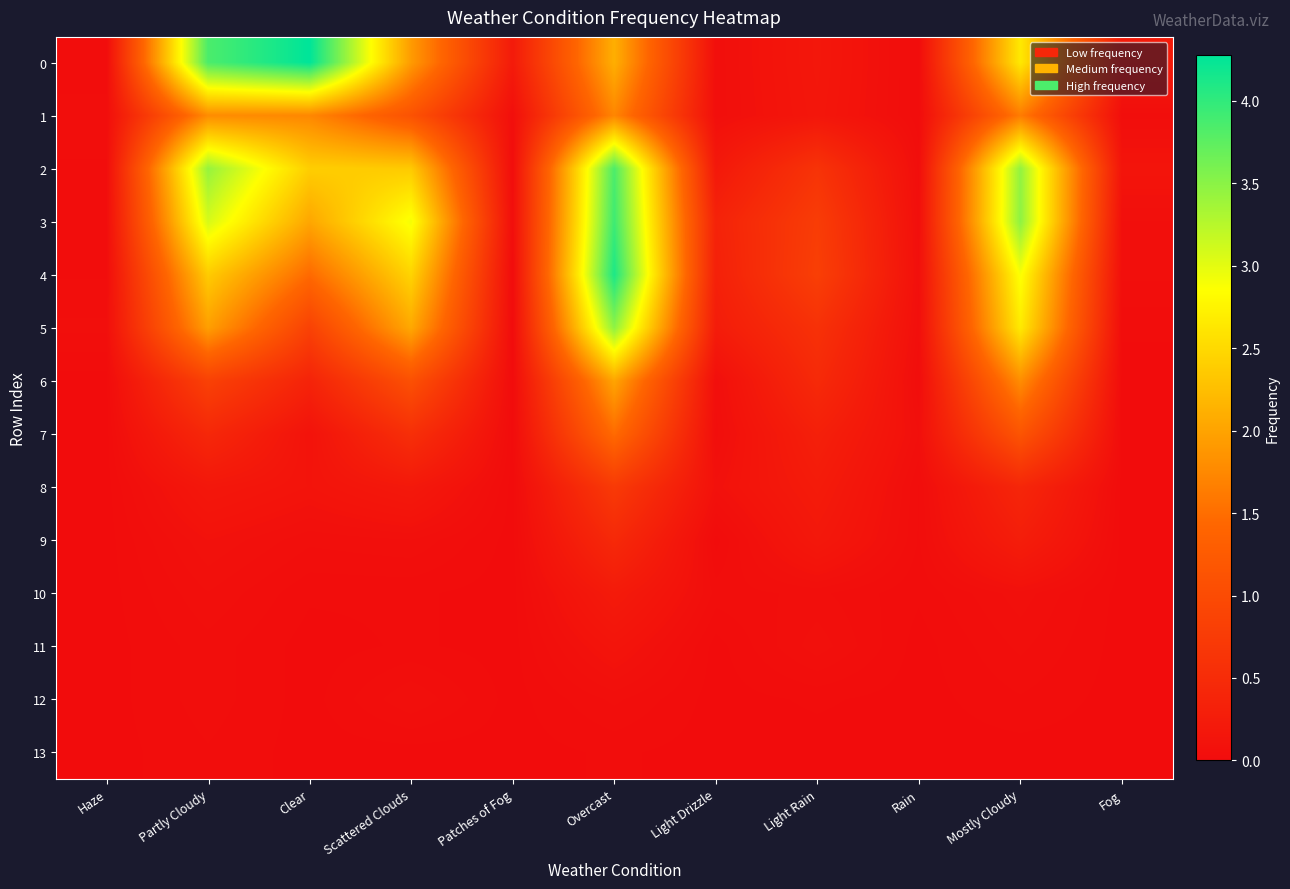

What is the total value across all series at Light Rain?

4.5